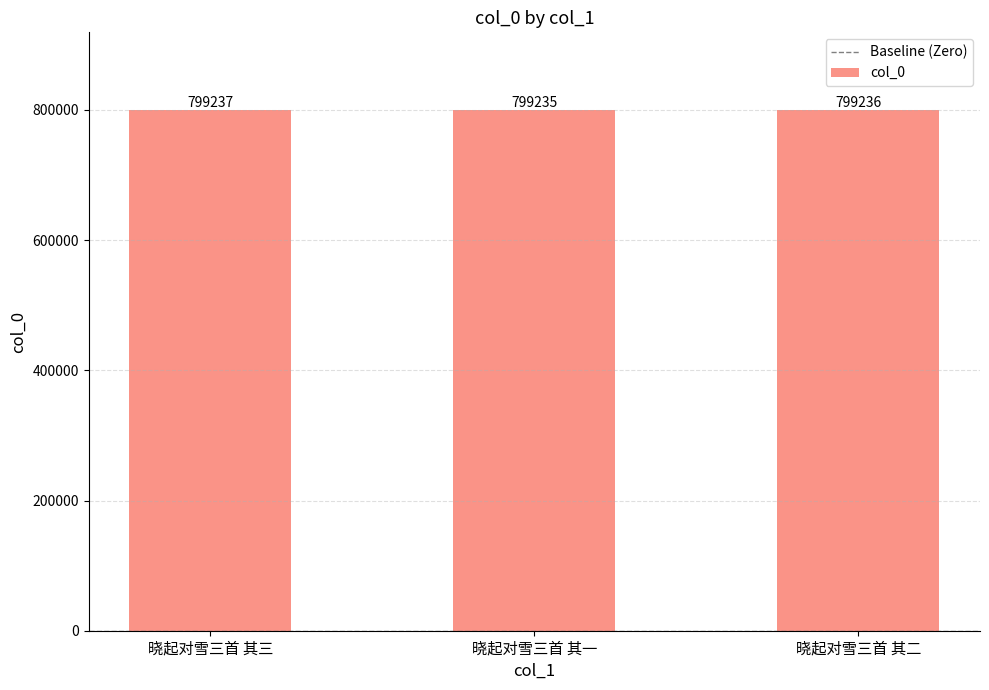

What is the ratio of the value at 晓起对雪三首 其二 to the value at 晓起对雪三首 其三?

1.0